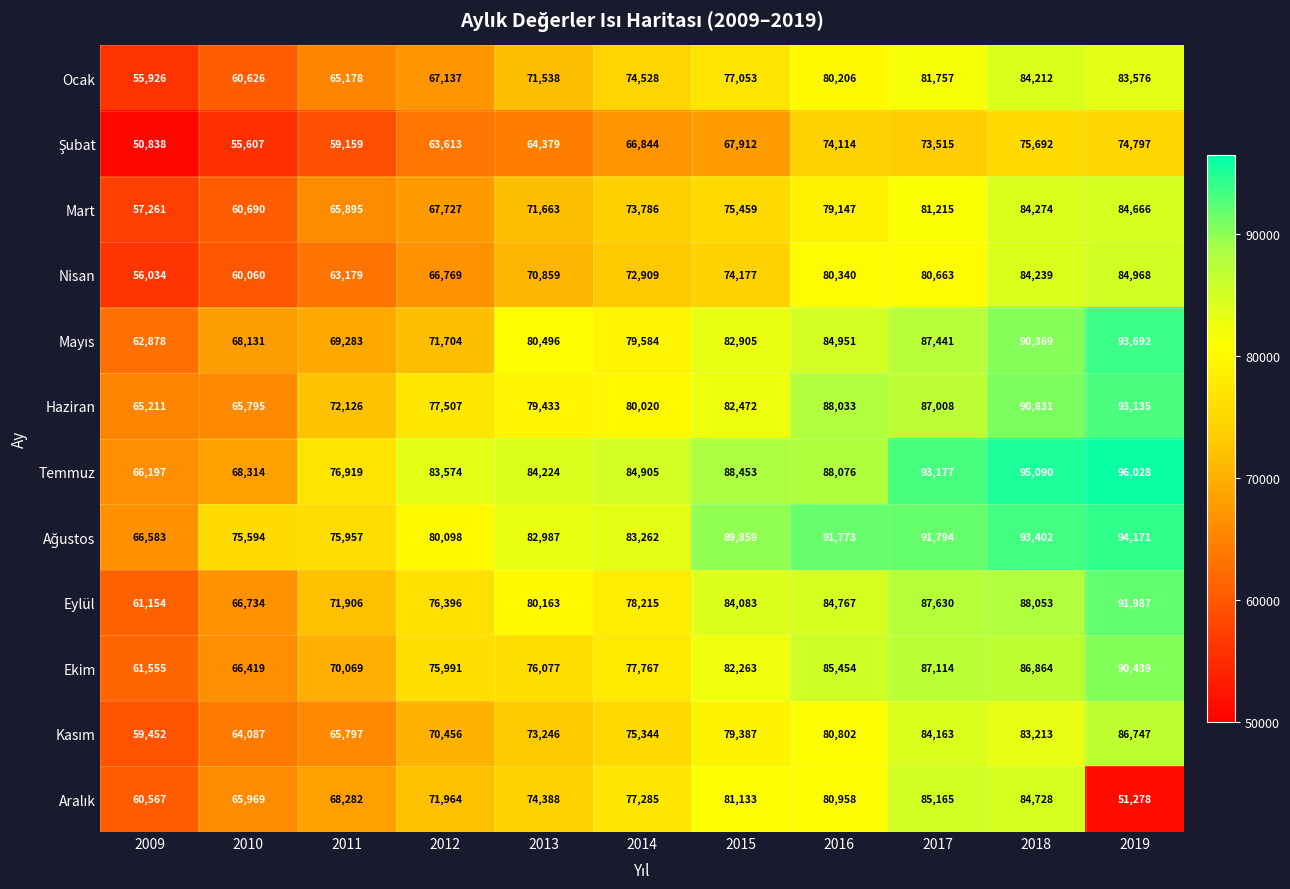

The value of Haziran at 2018 is 120354. True or false?

False